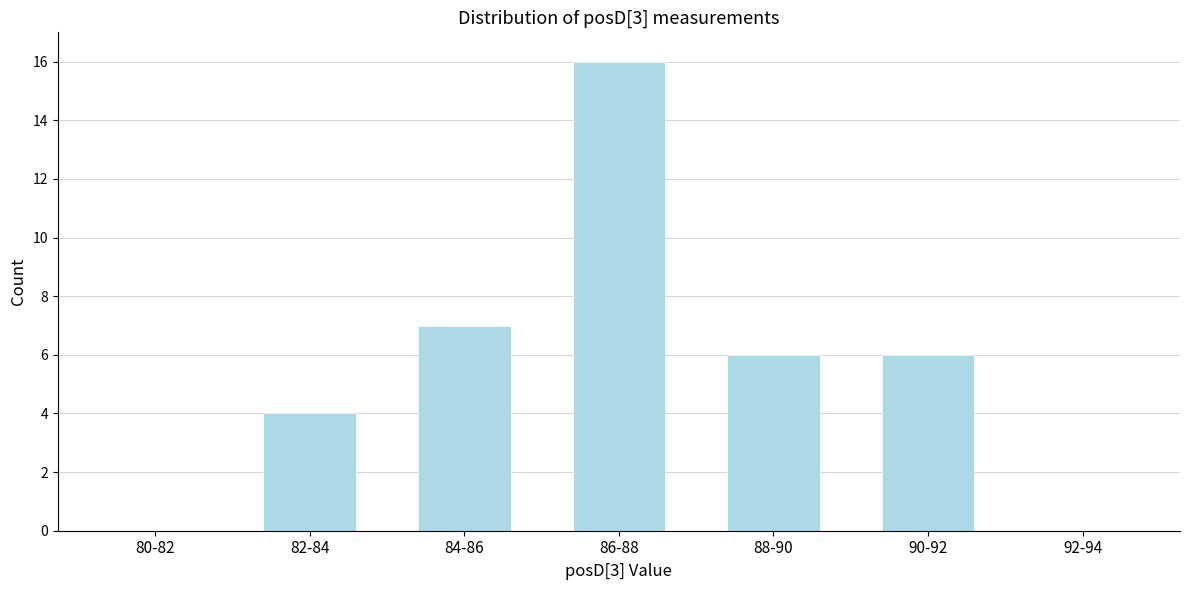

Reading left to right, what are all the values shown in this chart?

80-82=0	82-84=4	84-86=7	86-88=16	88-90=6	90-92=6	92-94=0